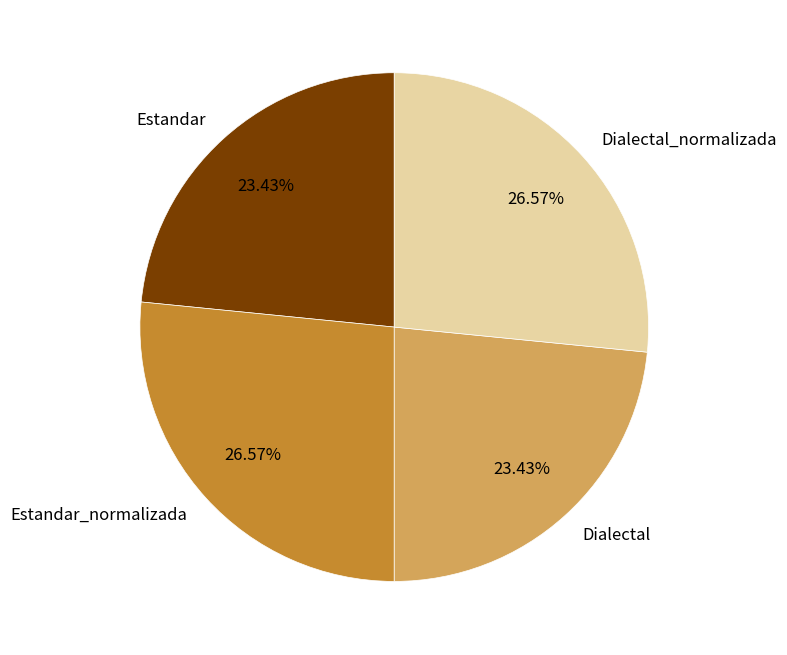

Which has a higher value, Estandar or Dialectal_normalizada?

Dialectal_normalizada